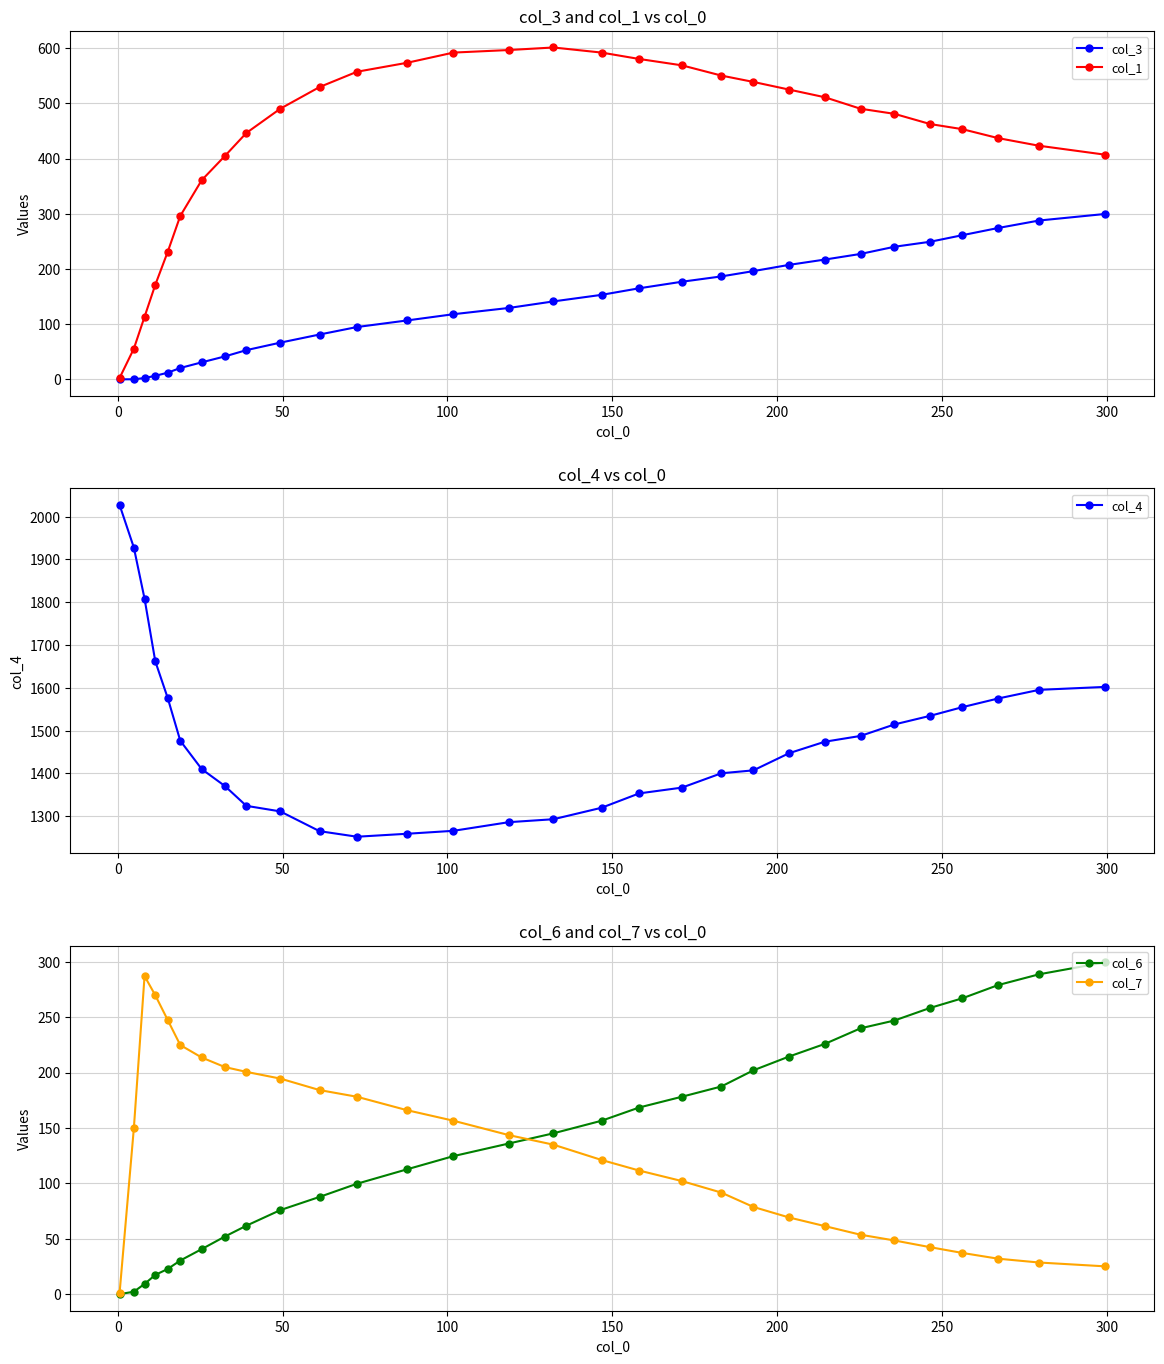

What is the maximum value for col_3?

299.6